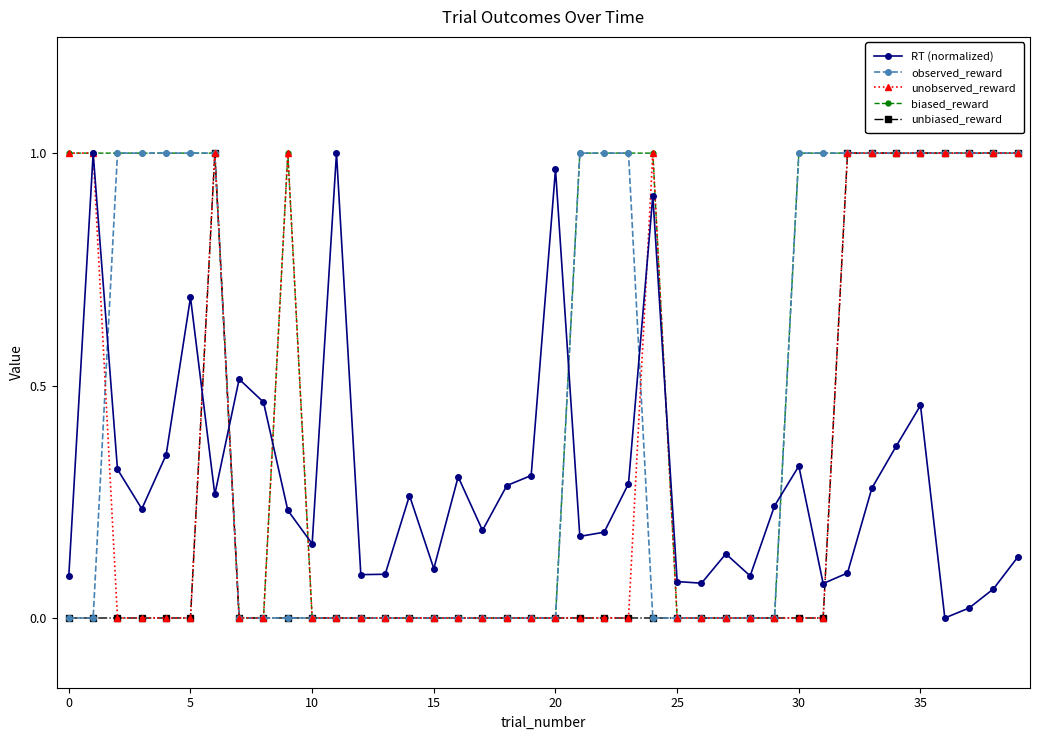

Which series ends up on top after the final intersection of unobserved_reward and RT (normalized)?

unobserved_reward